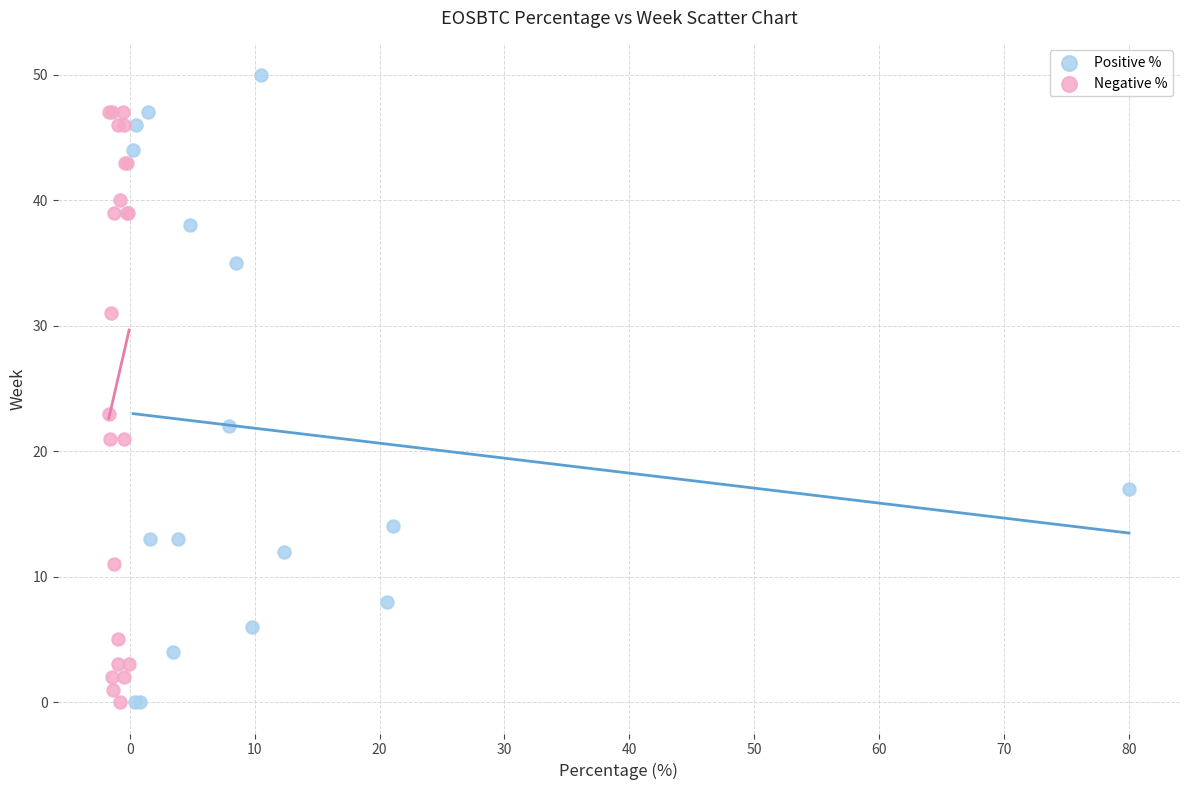

Which series reaches the maximum Y coordinate?

Positive %